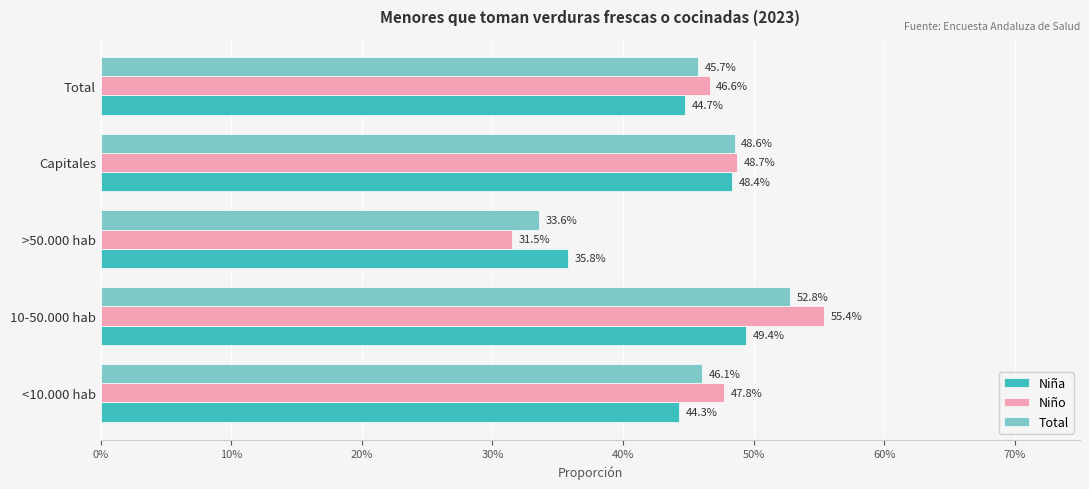

What are all the series names shown in the legend?

Niña, Niño, Total